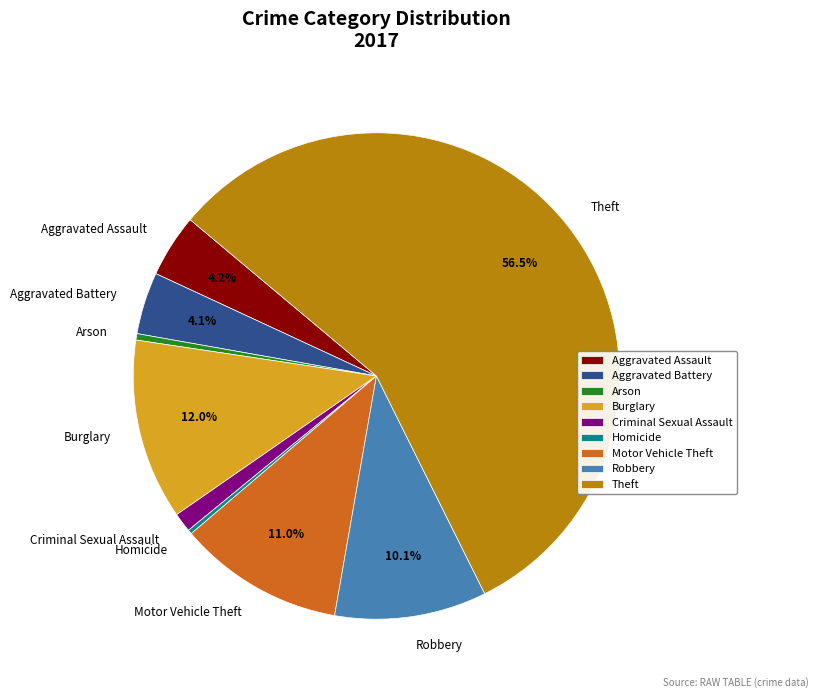

The Arson slice represents 0% of the pie. True or false?

True